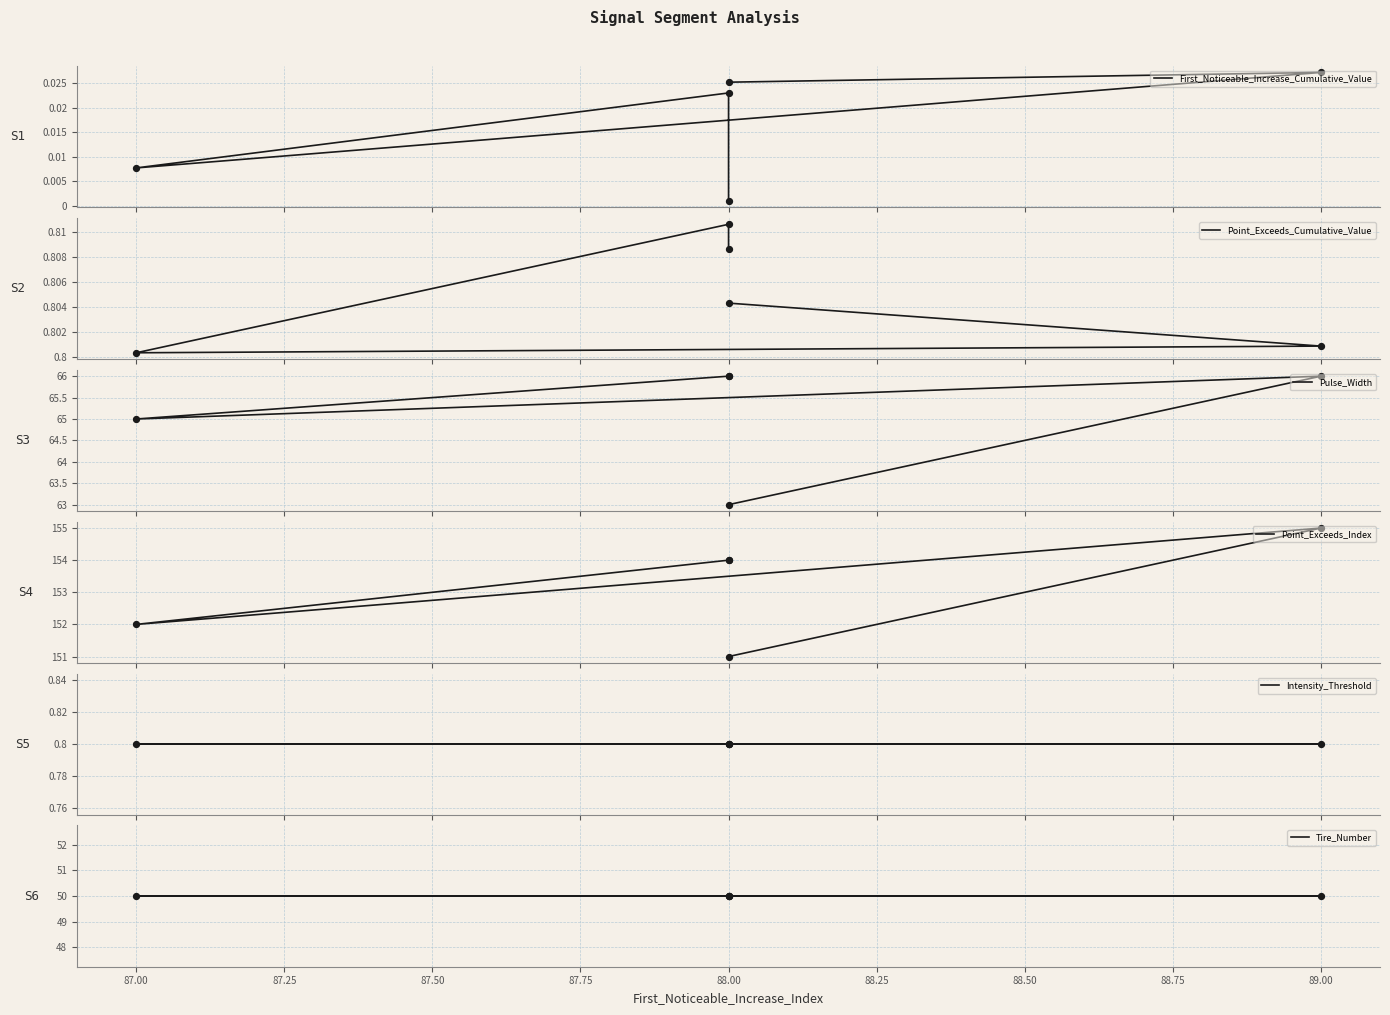

What are all the series names shown in the legend?

First_Noticeable_Increase_Cumulative_Value, Point_Exceeds_Cumulative_Value, Pulse_Width, Point_Exceeds_Index, Intensity_Threshold, Tire_Number